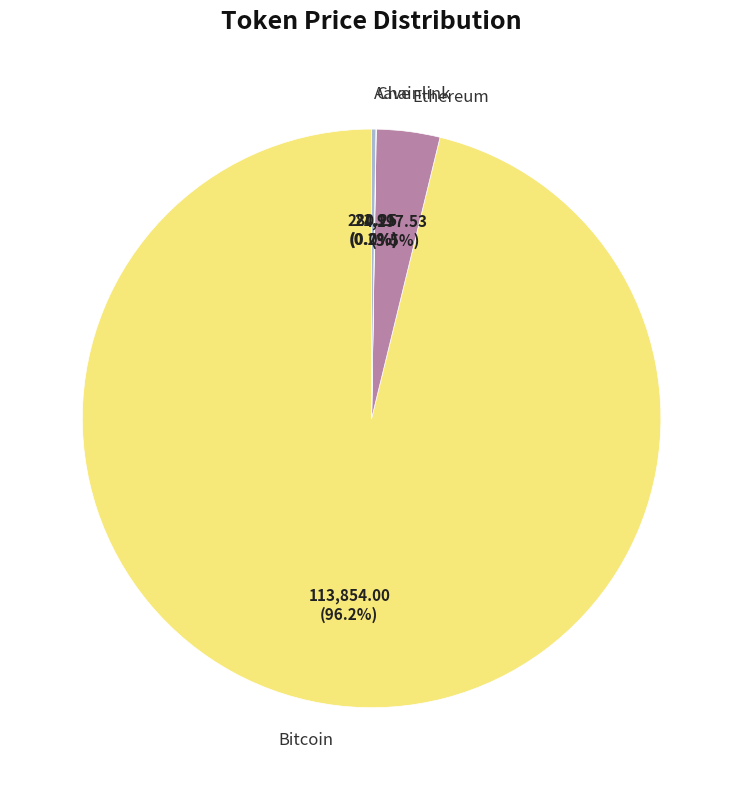

What is the largest slice in the pie chart?

Bitcoin